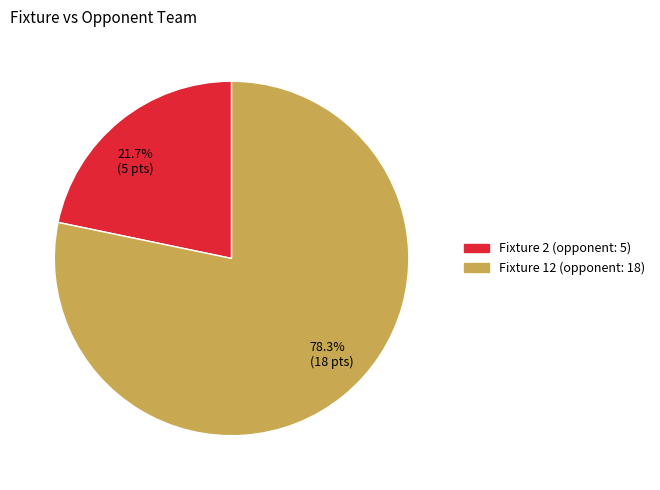

What portion of the pie excludes 78.3% (18 pts)?

21.7%